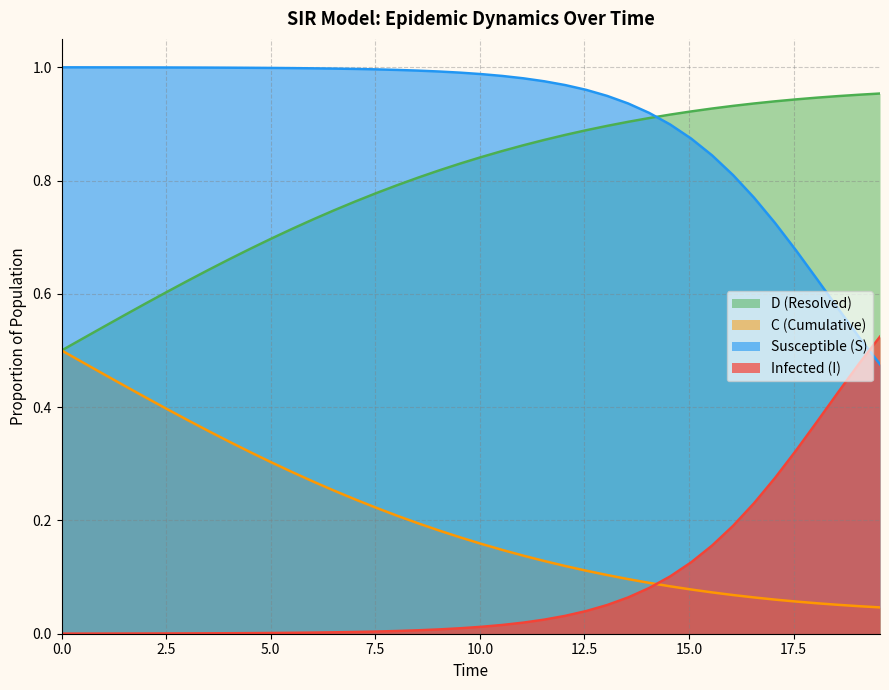

Which series has the largest total across all categories?

Susceptible (S)